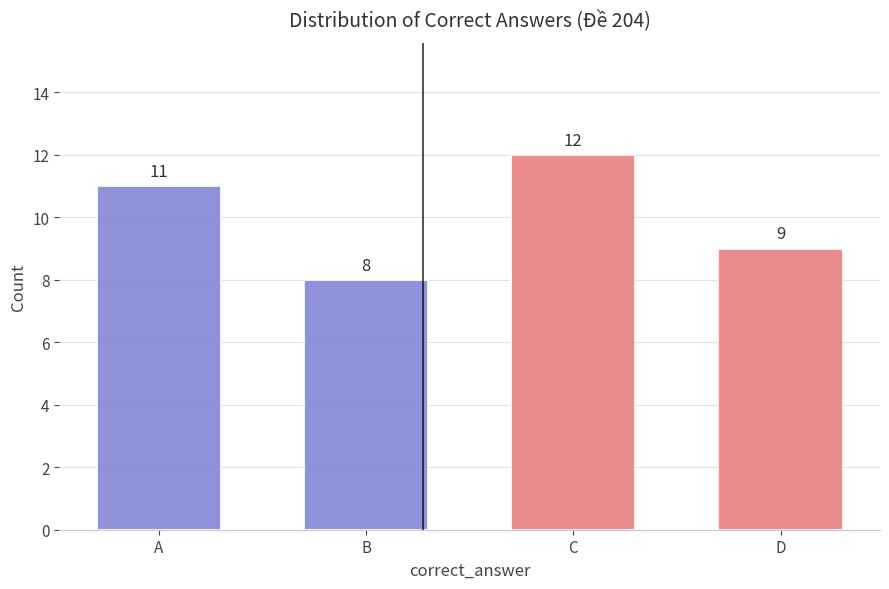

What is the maximum value shown in the chart?

12